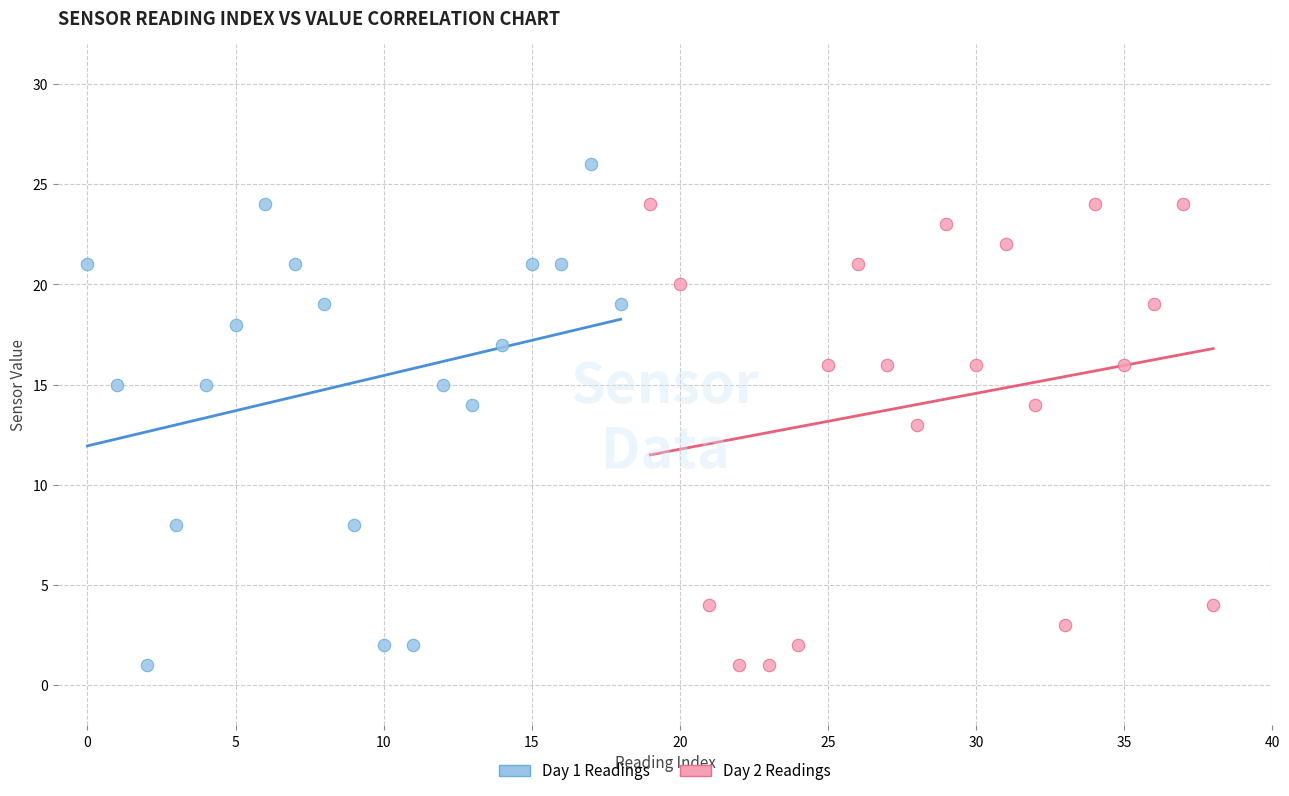

Which series reaches the maximum Y coordinate?

Day 1 Readings